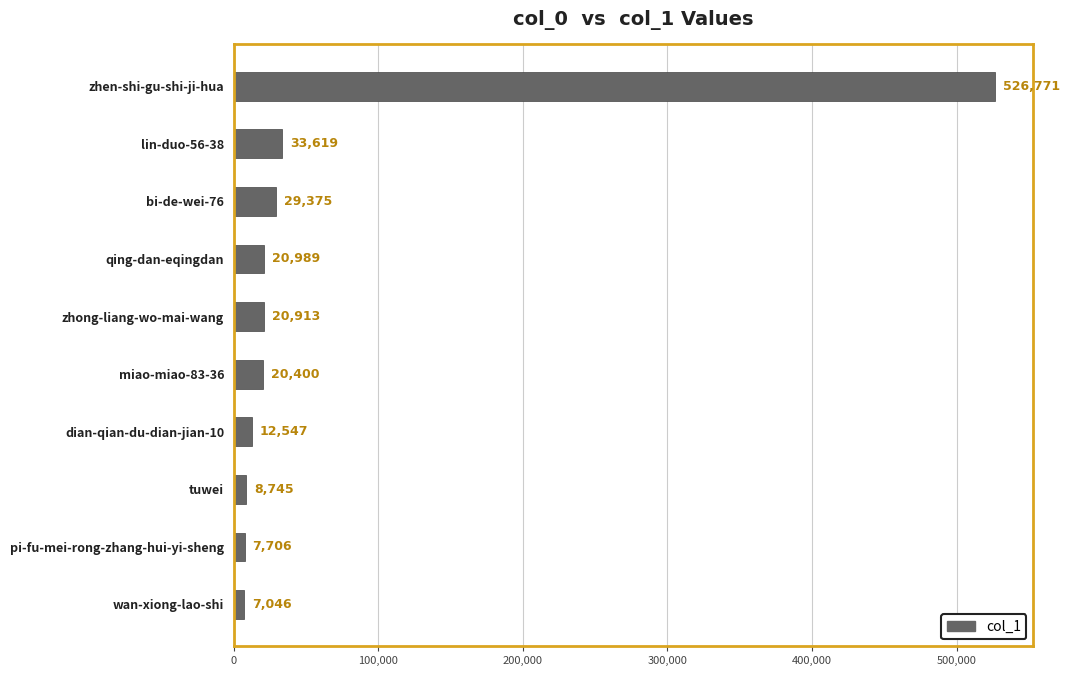

Read the value at zhong-liang-wo-mai-wang.

20913